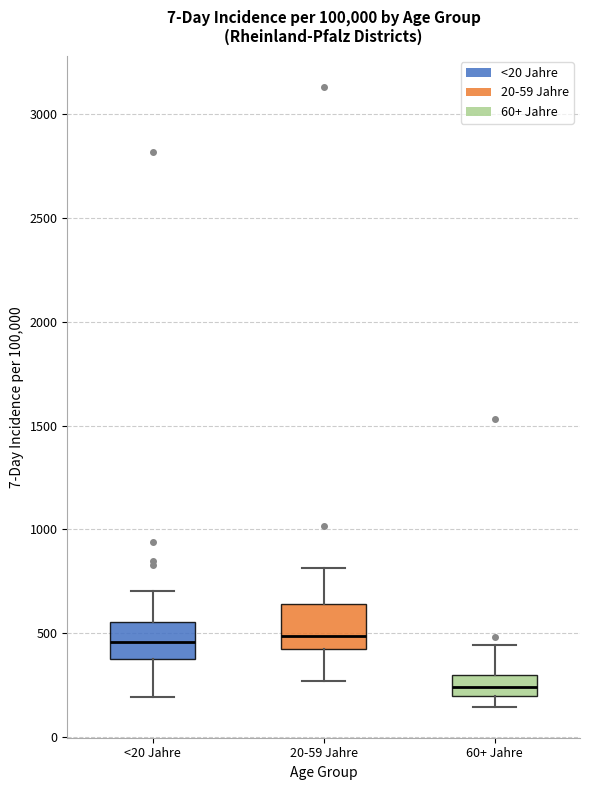

Reading left to right, read every box against the y-axis: the position of its median line, the range the box covers, and the ends of its whiskers. The values are not printed on the chart, so give them approximately, as read against the axis.

<20 Jahre: median 450, box 350 to 550, whiskers 200 to 700
20-59 Jahre: median 500, box 400 to 650, whiskers 250 to 800
60+ Jahre: median 250, box 200 to 300, whiskers 150 to 450